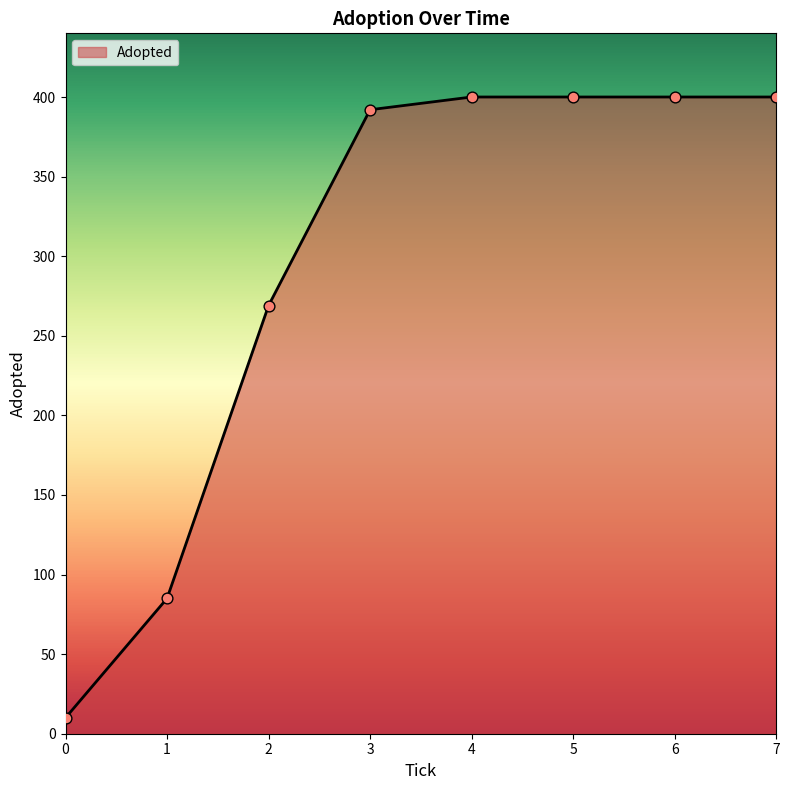

What is the change in value from 0 to 1?

+75